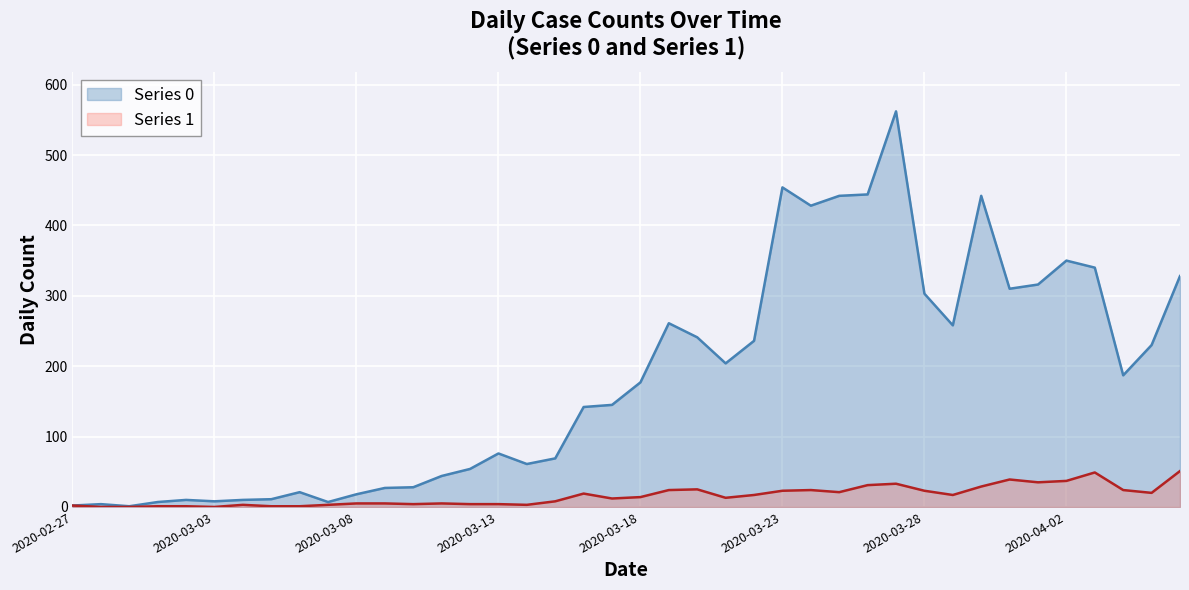

In Series 1, how many points are higher than both neighbors (excluding endpoints)?

8